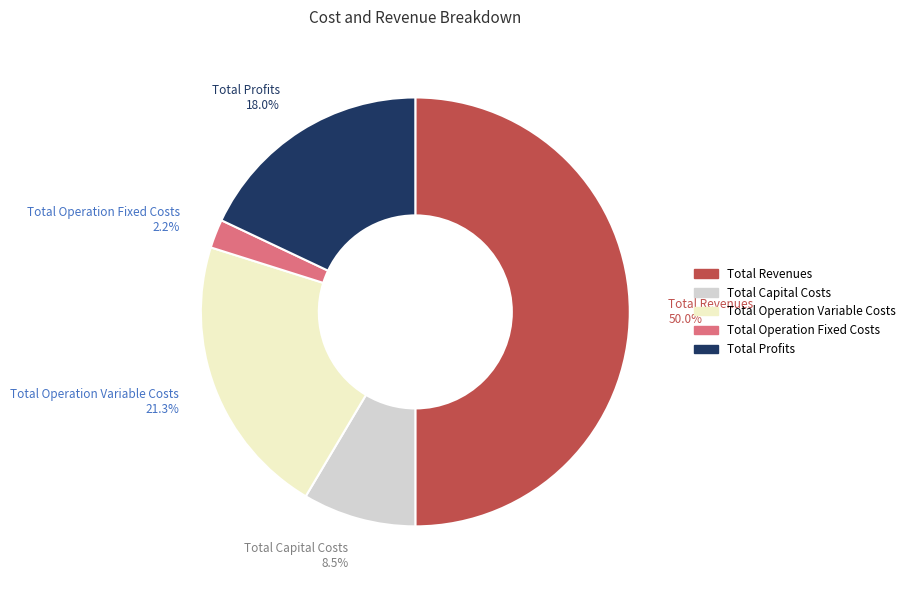

Count the number of slices in the pie.

5